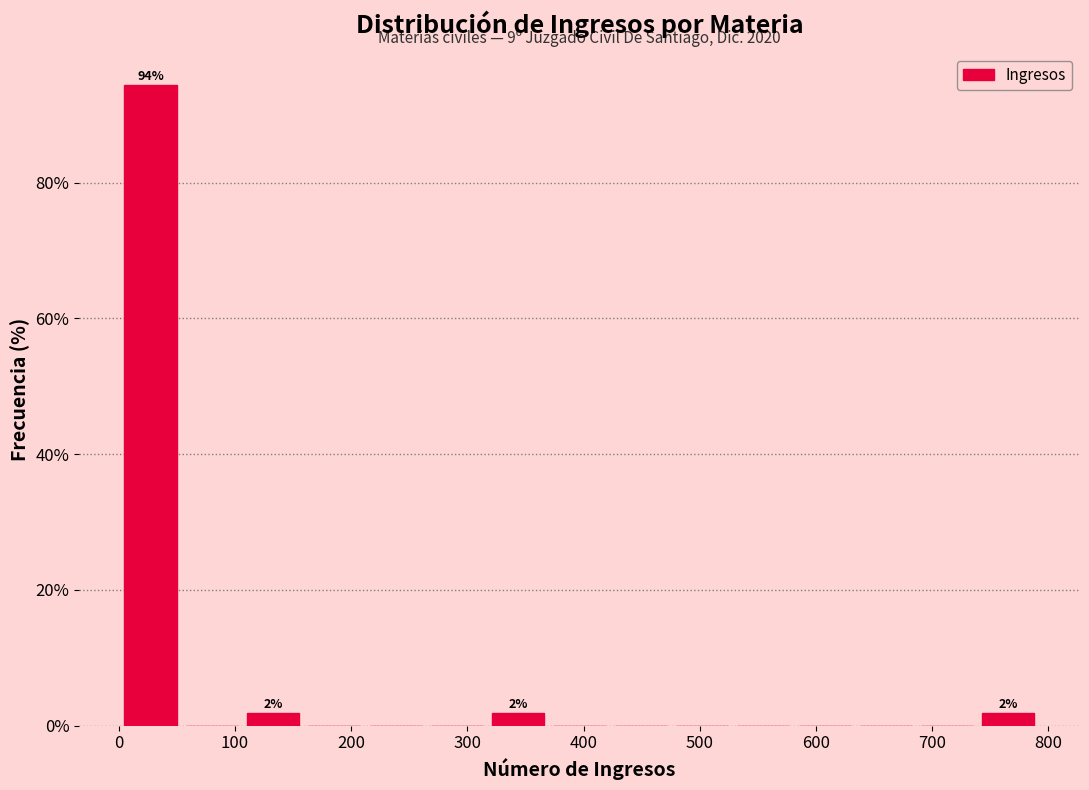

Which range on the x-axis has the tallest bar?

0 to 50